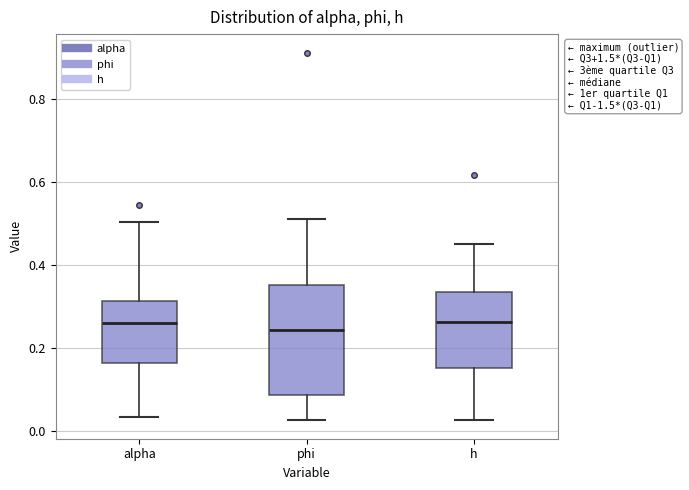

Where does the lower whisker of the box for alpha end on the y-axis? The values are not printed on the chart, so give them approximately, as read against the axis.

0.04